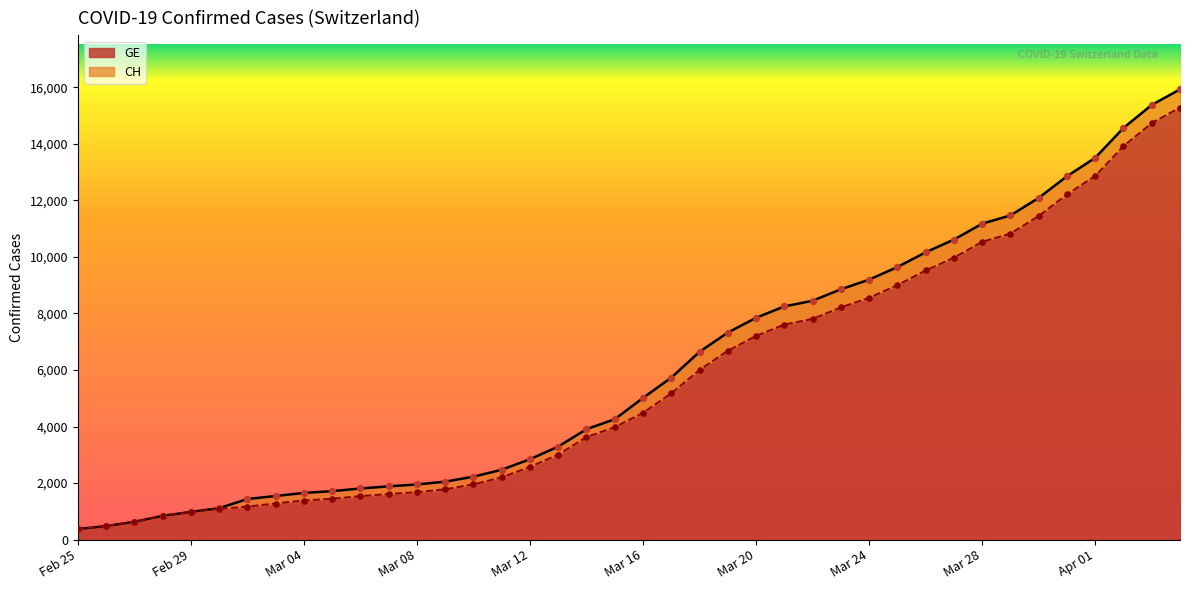

Which series reaches the minimum Y coordinate?

CH